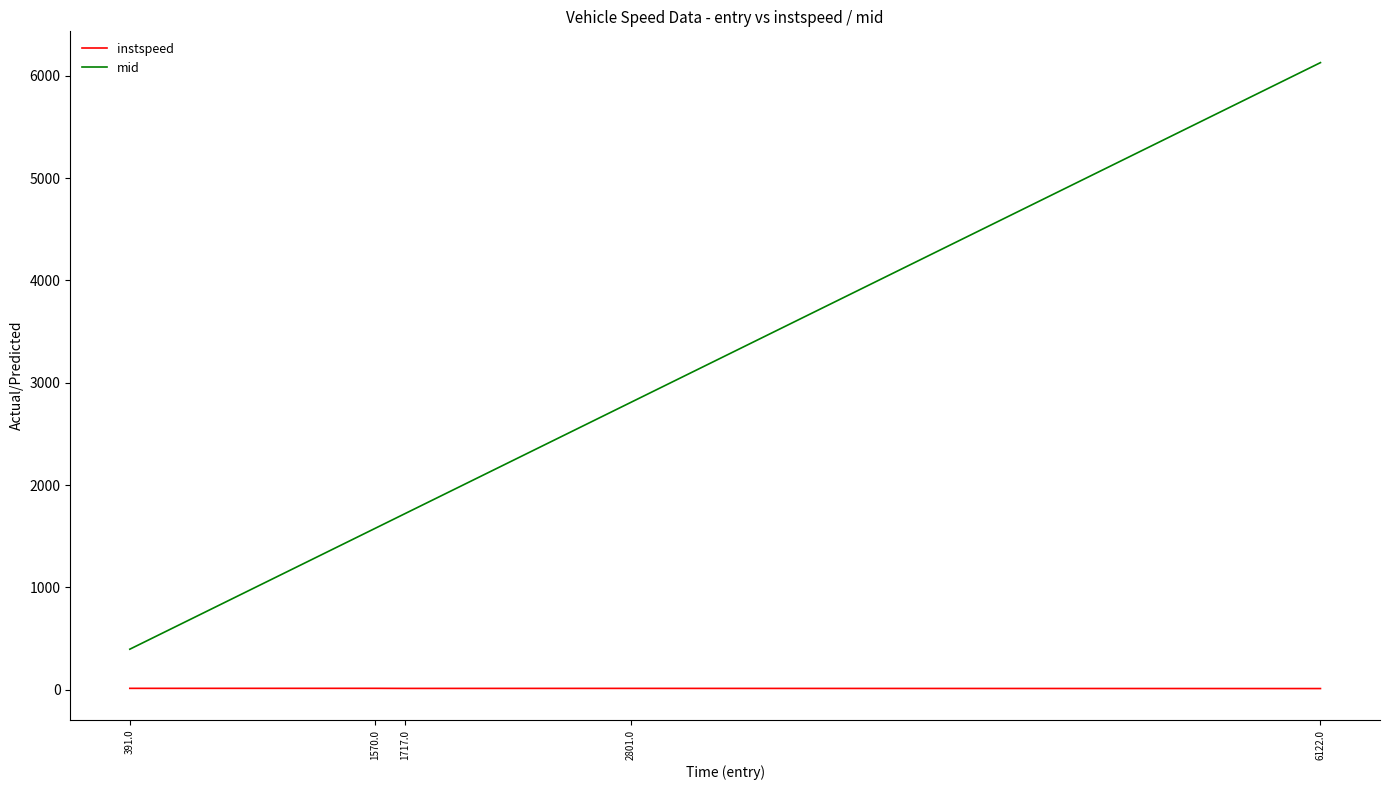

What is the highest value of the mid series?

6128.1